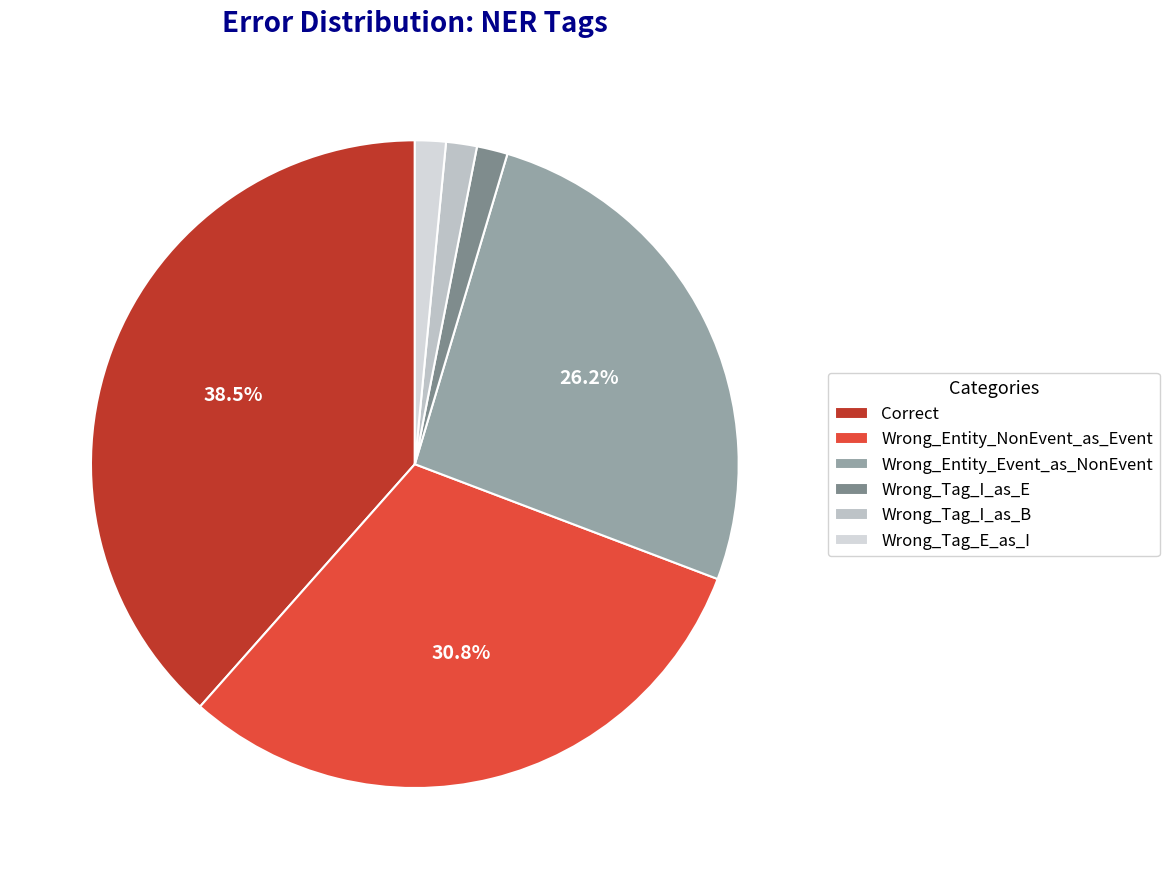

To the nearest percent, what is the difference between the Wrong_Tag_I_as_B and Wrong_Entity_Event_as_NonEvent slice percentages?

25%